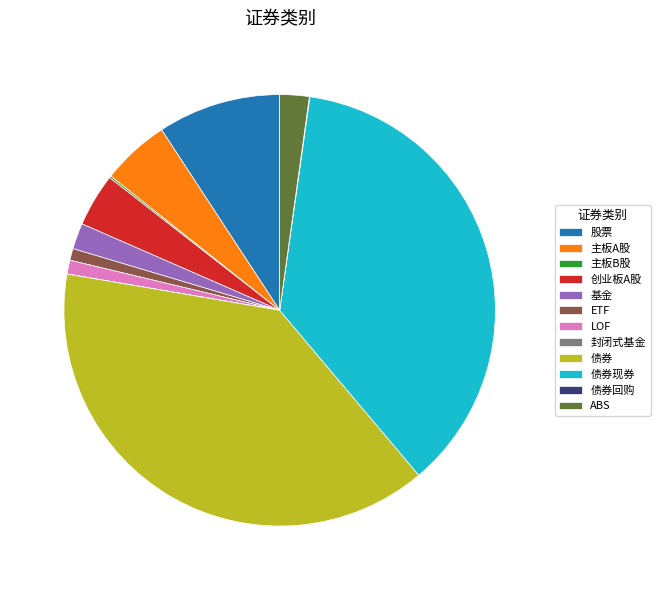

True or false: 债券 accounts for 39% of the total.

True